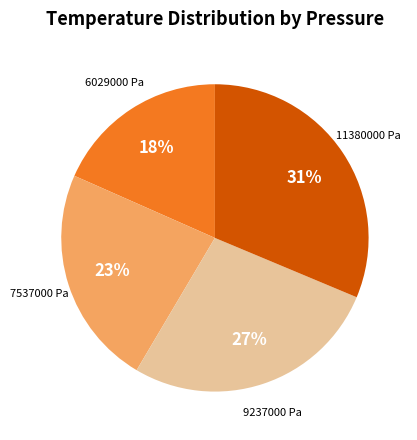

Which slice is the largest?

11380000 Pa